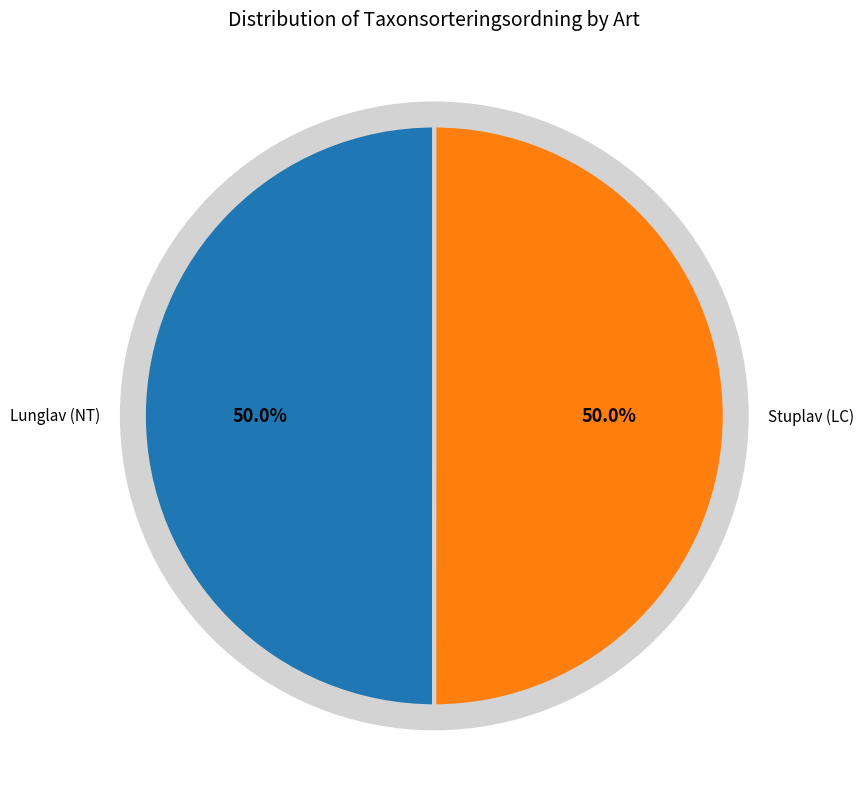

To the nearest percent, what percentage of the pie is Stuplav (LC)?

50%